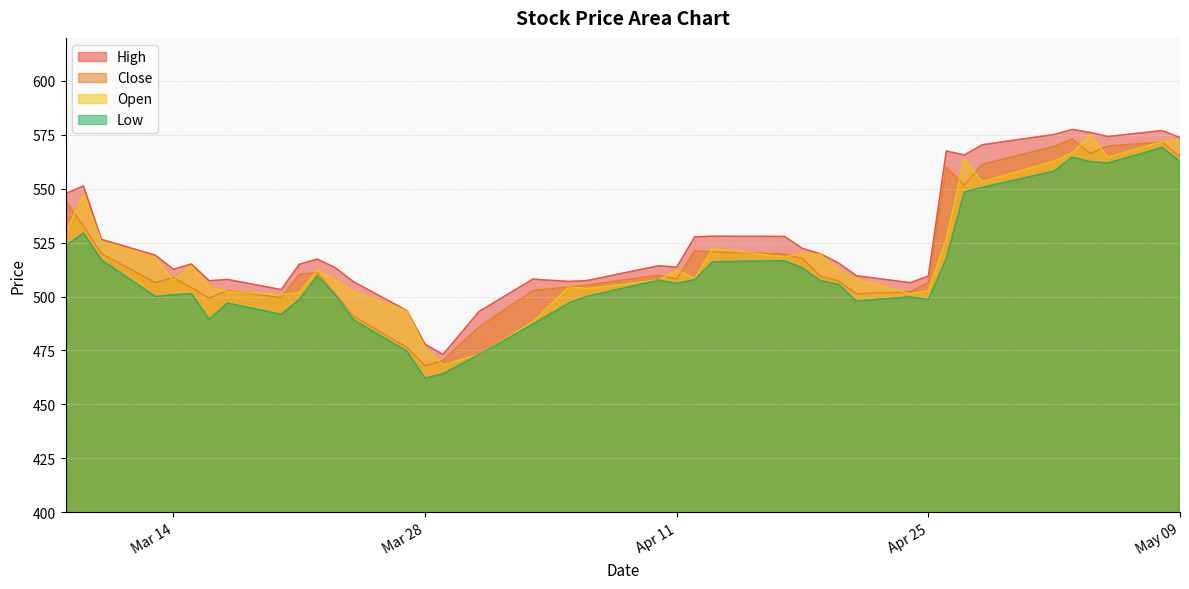

What is the value of the Low point at the 39th from the left?

569.1